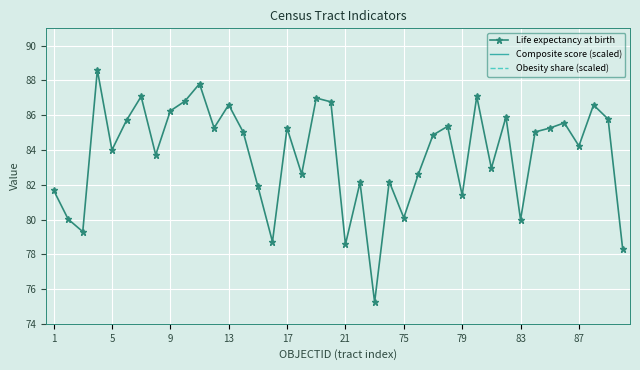

At 1, list the series in order from largest to smallest.

Life expectancy at birth, Composite score (scaled), Obesity share (scaled)